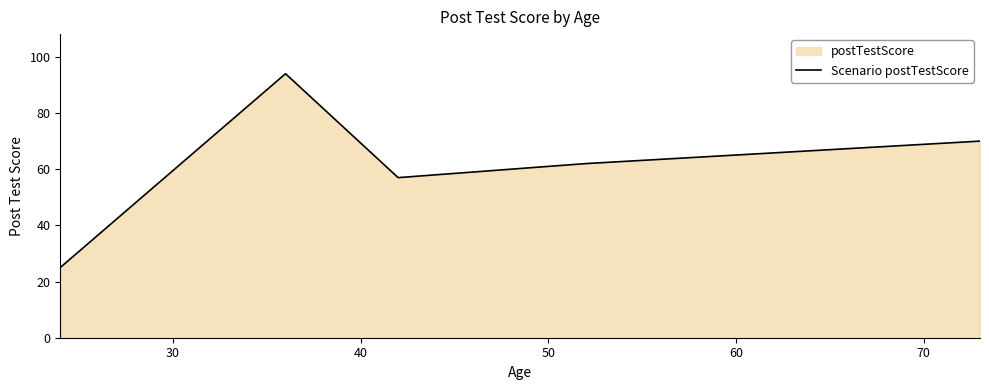

What is the maximum value shown in the chart?

94